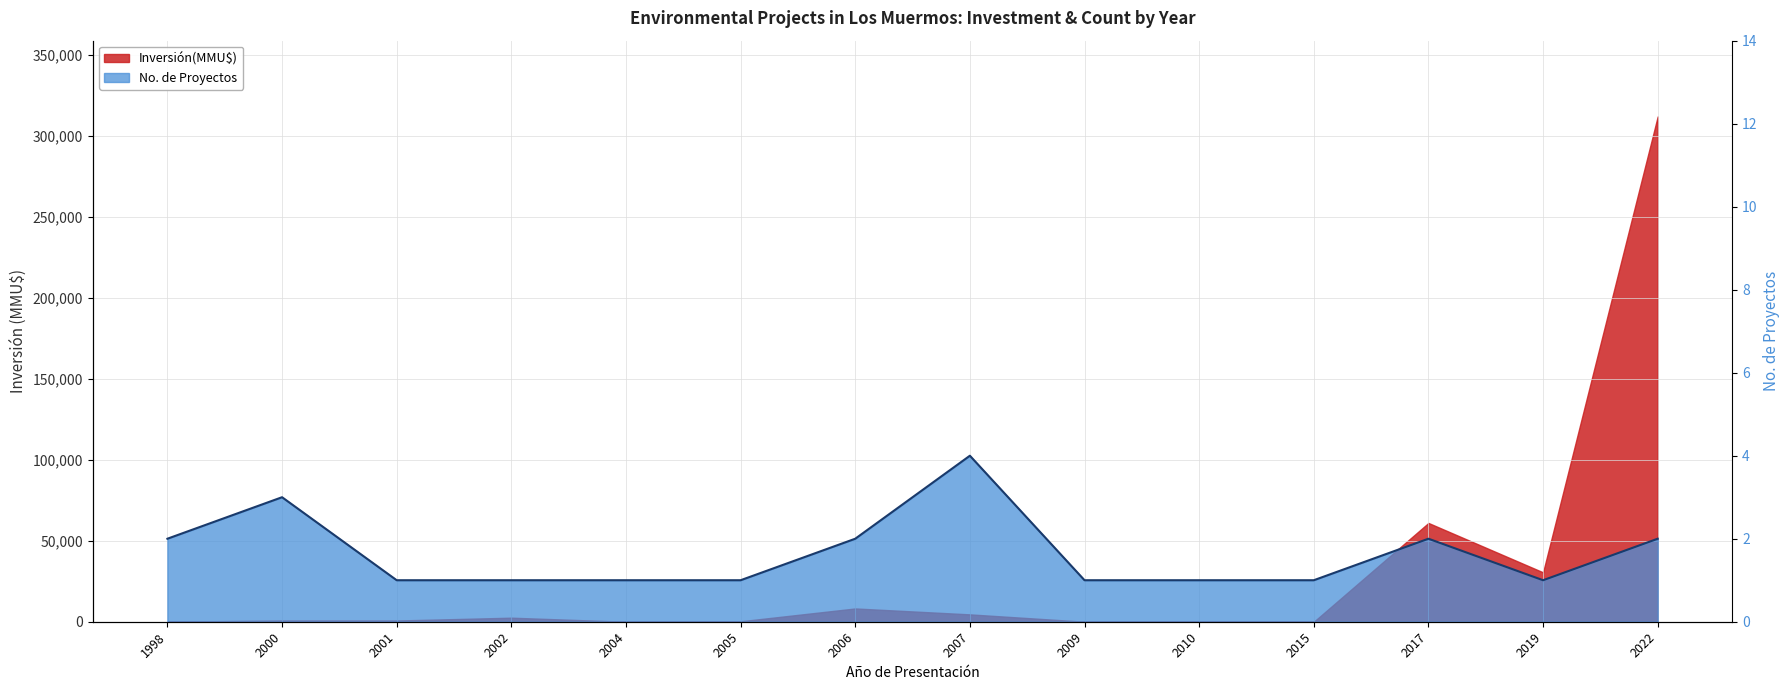

Reading left to right, transcribe all the data shown in this chart.

2	3	1	1	1	1	2	4	1	1	1	2	1	2